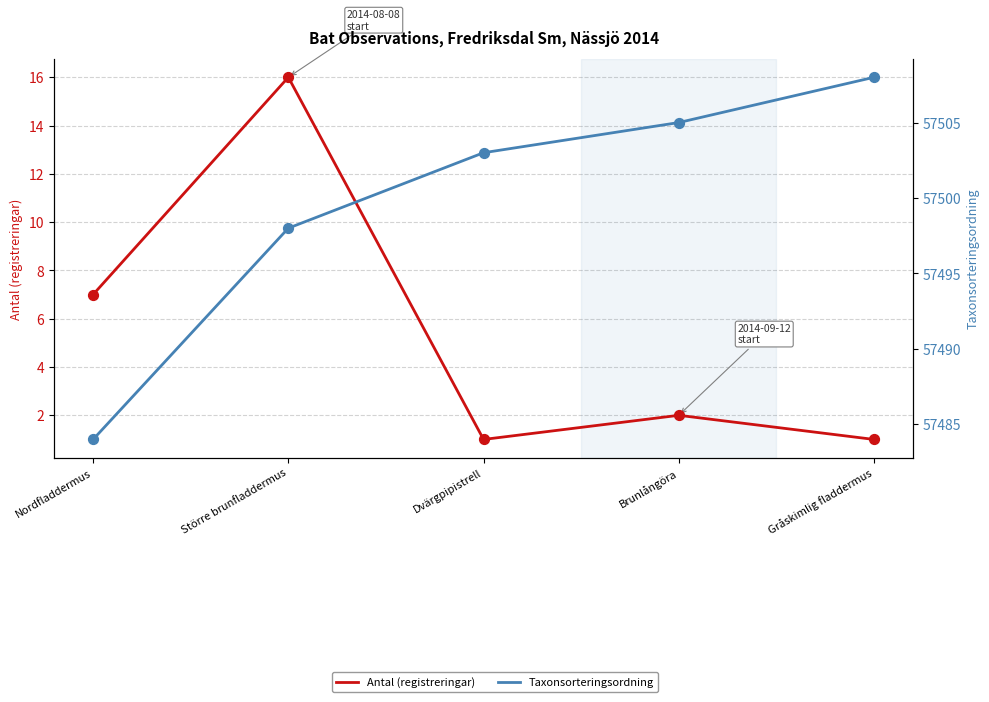

Is the value of Antal (registreringar) at Dvärgpipistrell greater than the value of Taxonsorteringsordning at Dvärgpipistrell?

No